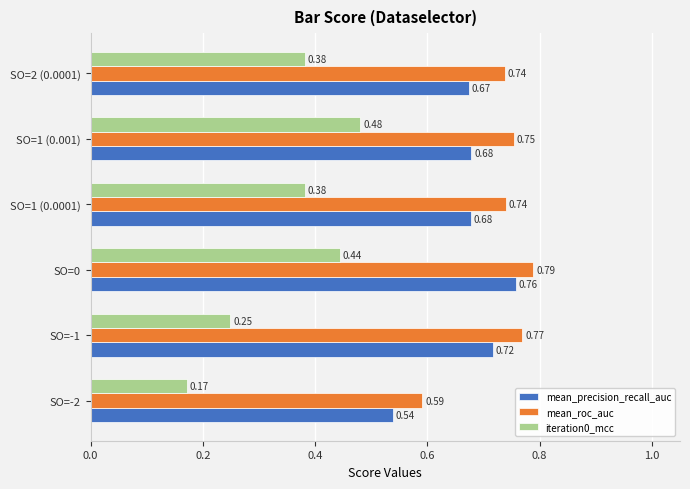

Which series has the largest total across all categories?

mean_roc_auc